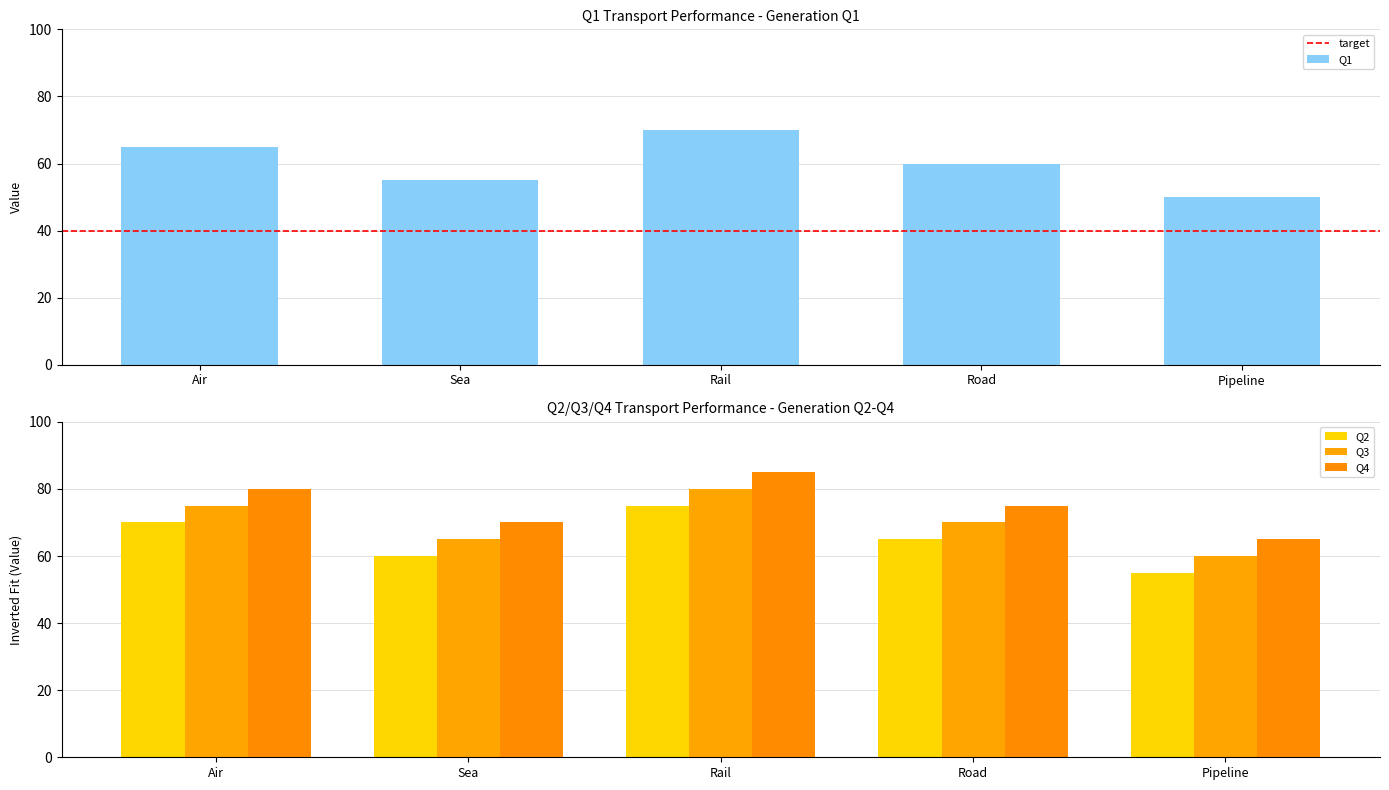

Reading left to right, extract all data points from this chart.

Q1: 65	55	70	60	50
Q2: 70	60	75	65	55
Q3: 75	65	80	70	60
Q4: 80	70	85	75	65